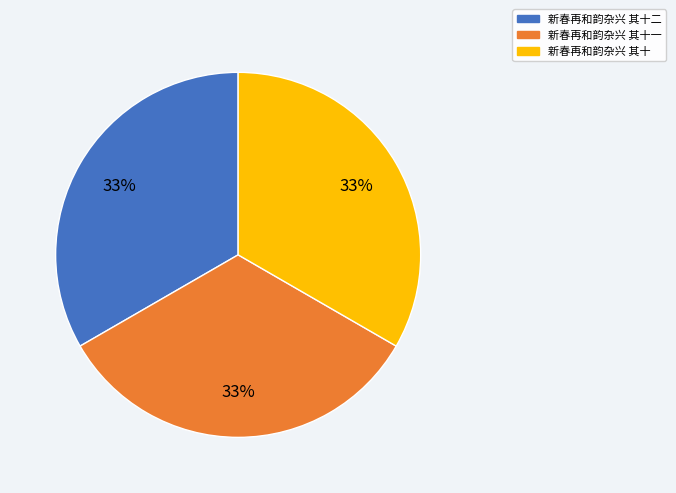

Count the number of slices in the pie.

3